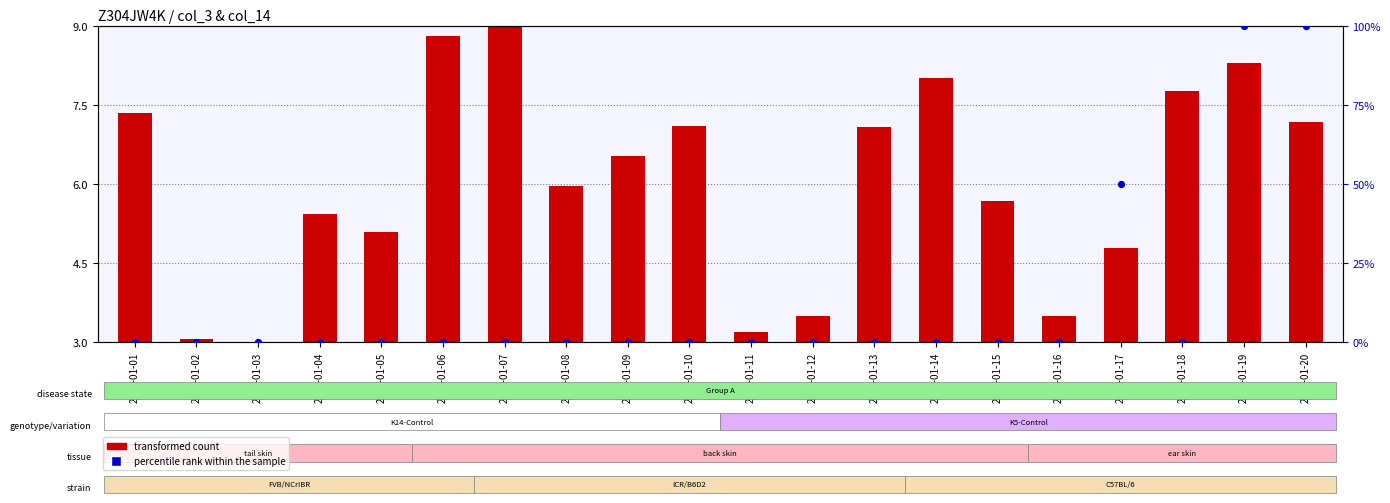

Which series has the largest Y range (max minus min)?

percentile rank within the sample